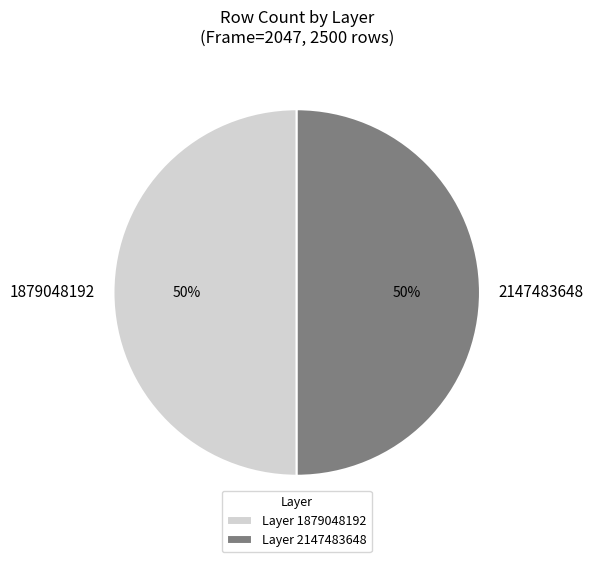

To the nearest percent, what percentage of the pie is 2147483648?

50%